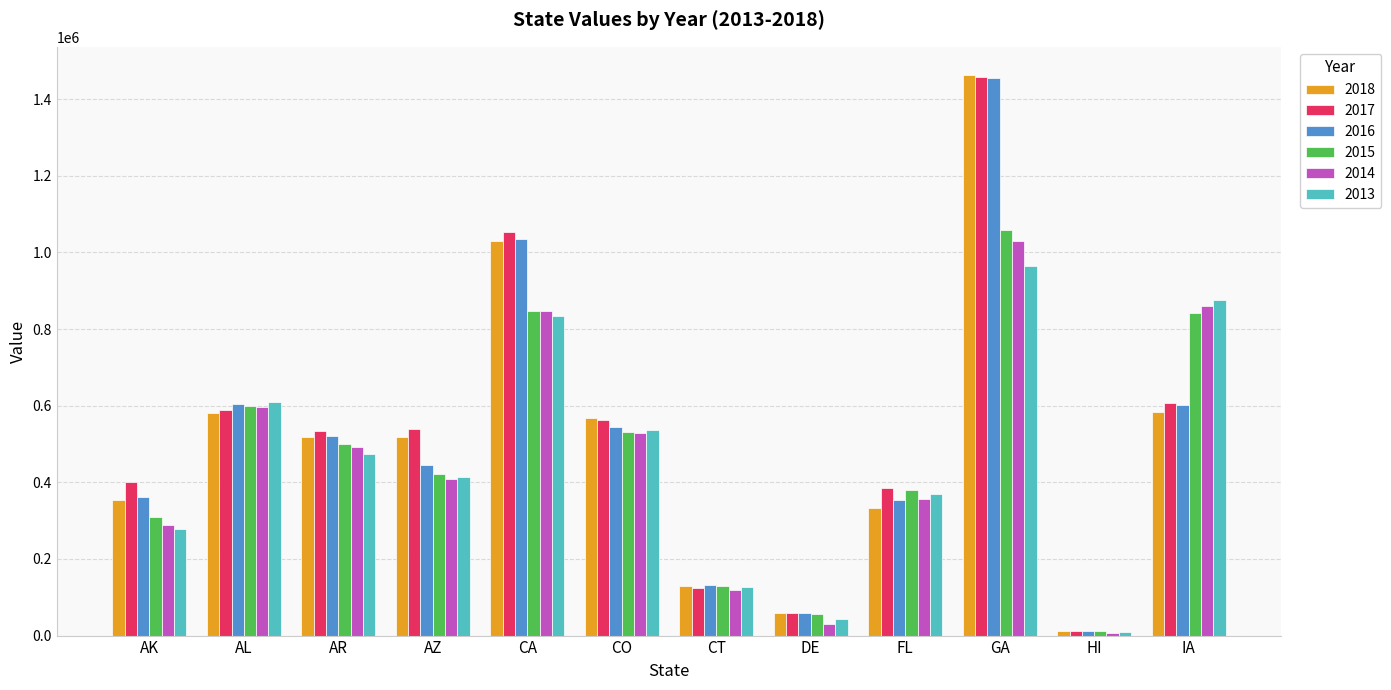

Between AL and CT, which series saw the biggest shift?

2013